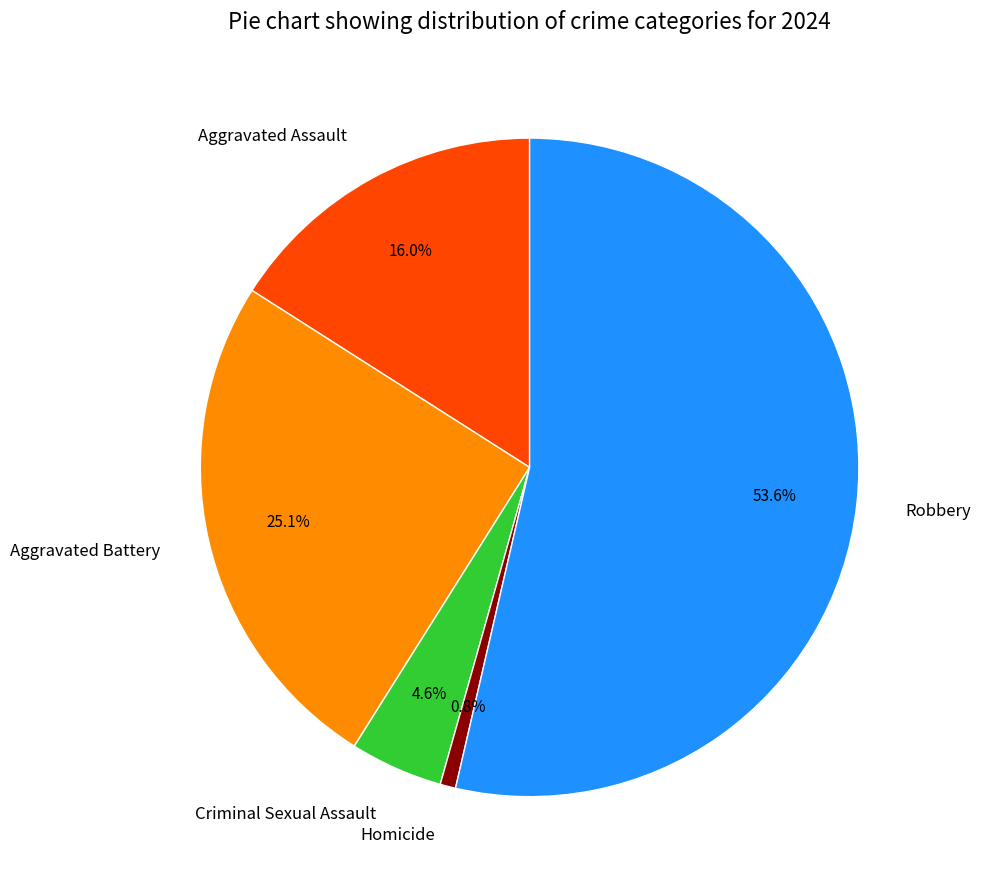

What is the ratio of the value at Aggravated Assault to the value at Aggravated Battery?

0.6